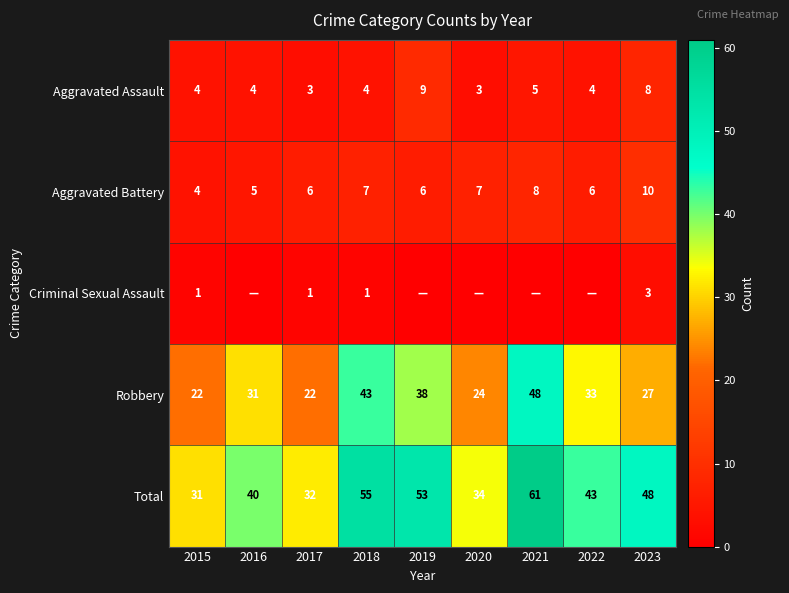

The Aggravated Assault series shows 4 at 2022. True or false?

True